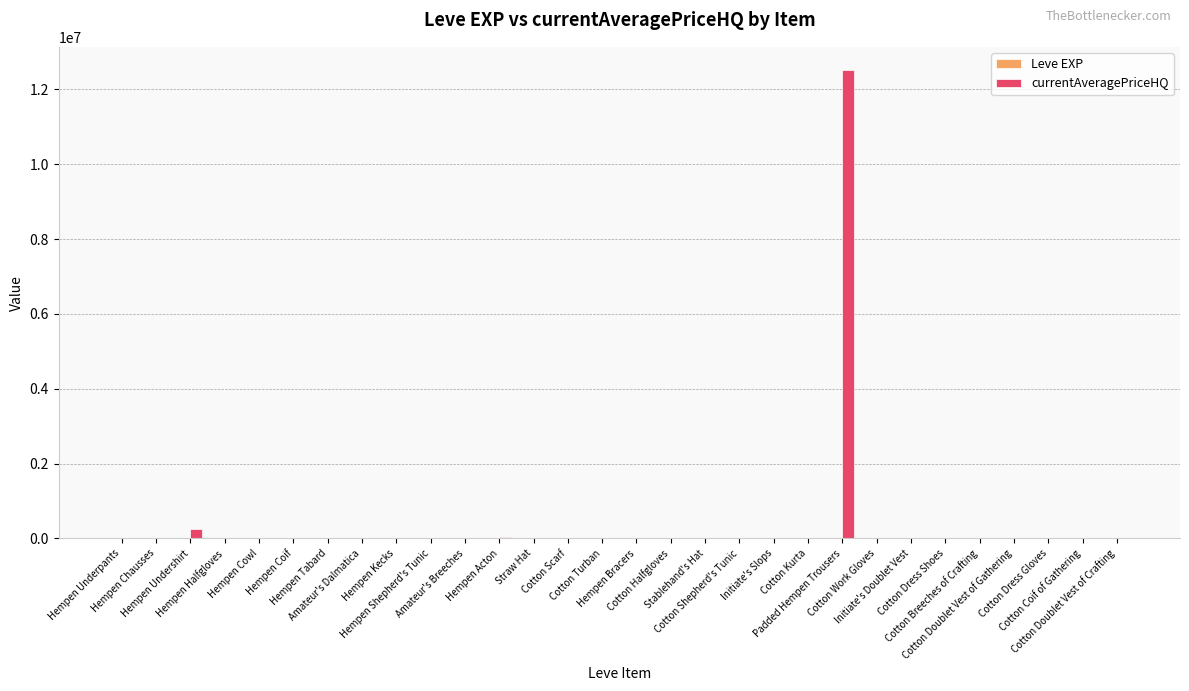

What is the greatest value displayed?

12512828.0